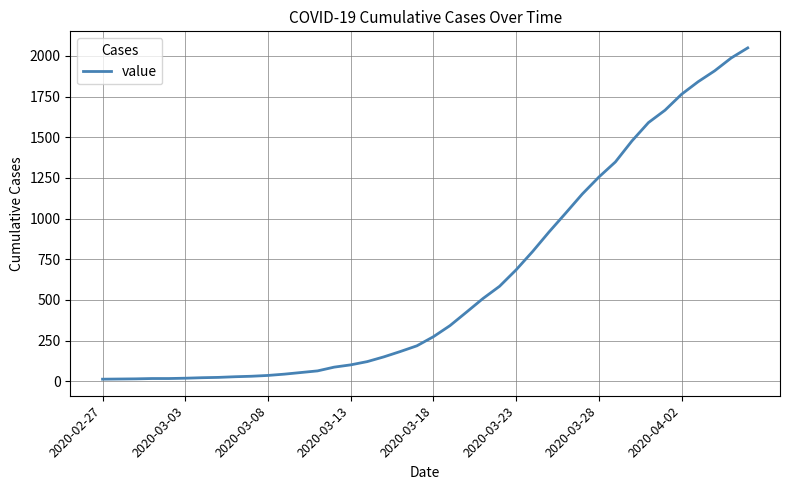

What is the maximum value shown in the chart?

2049